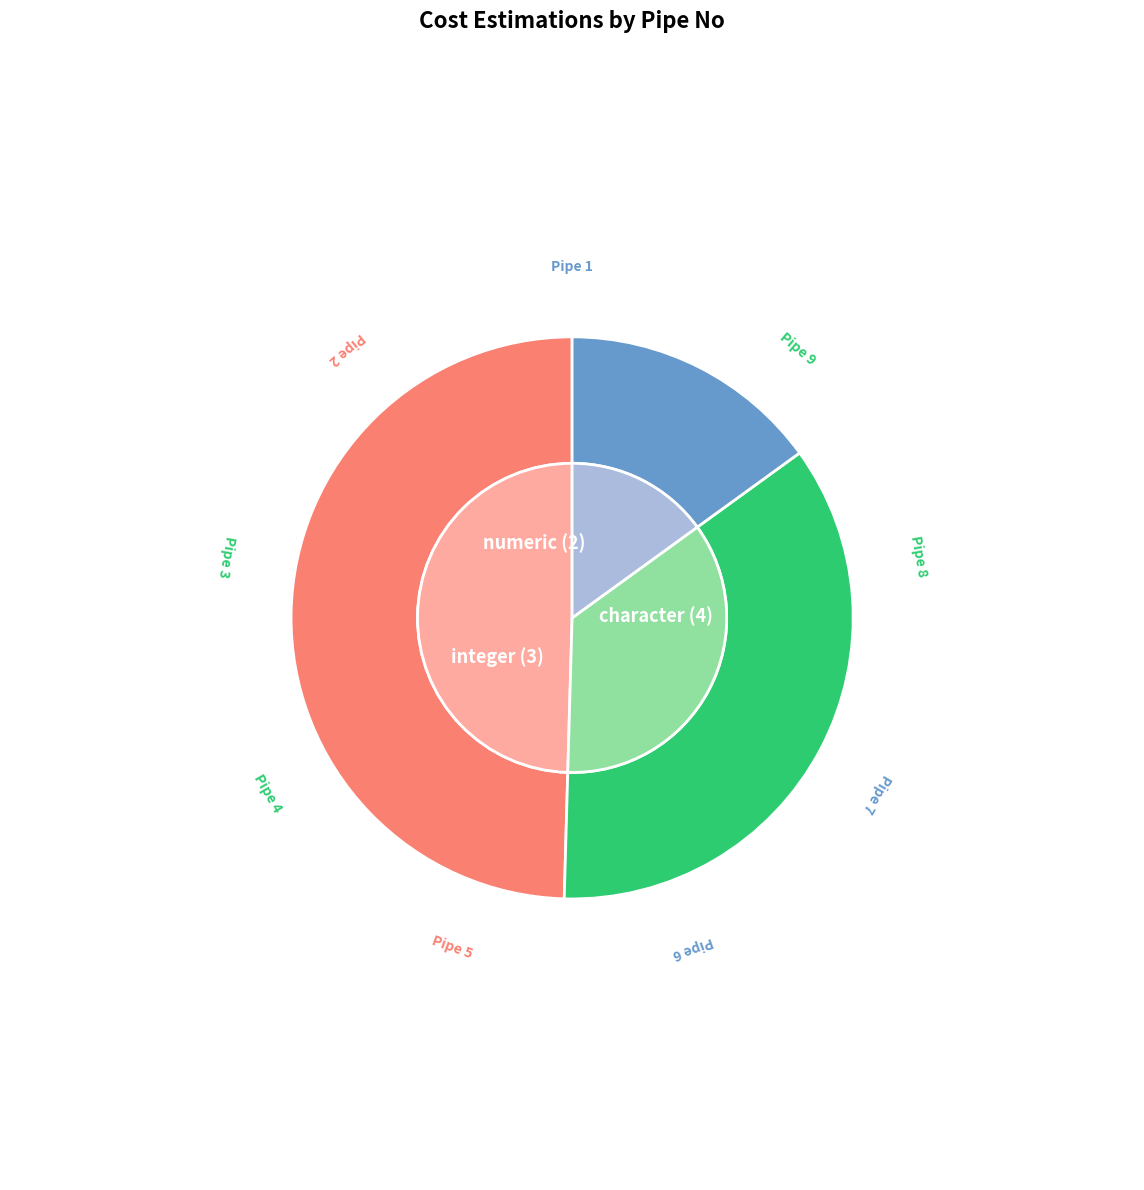

Rank the categories by value from highest to lowest.

Pipe 2, Pipe 5, Pipe 3, Pipe 8, Pipe 9, Pipe 4, Pipe 7, Pipe 1, Pipe 6